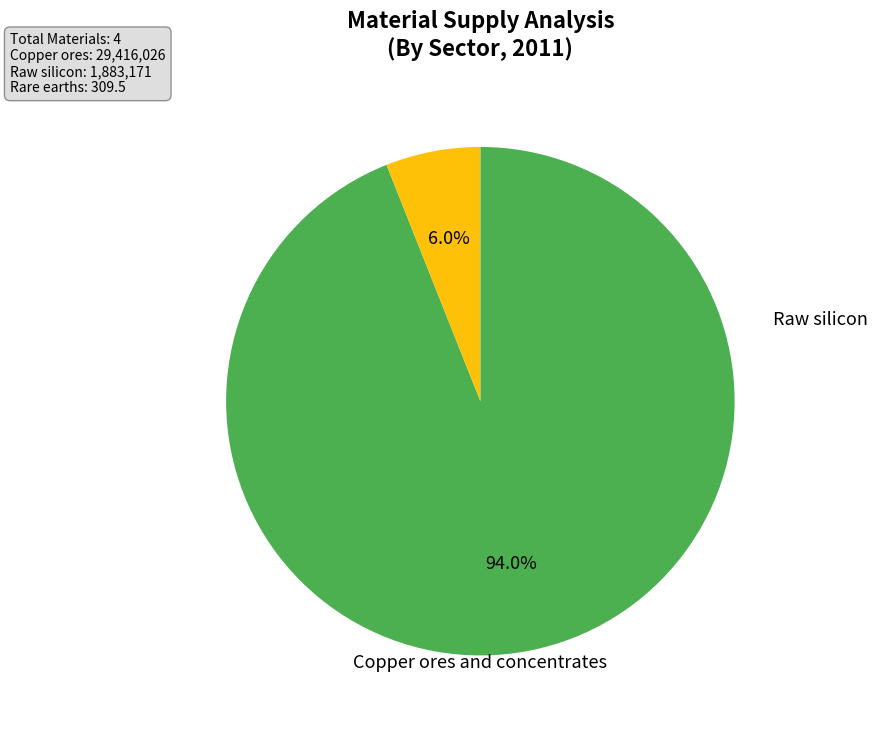

Is there any slice that represents more than half of the pie?

Yes